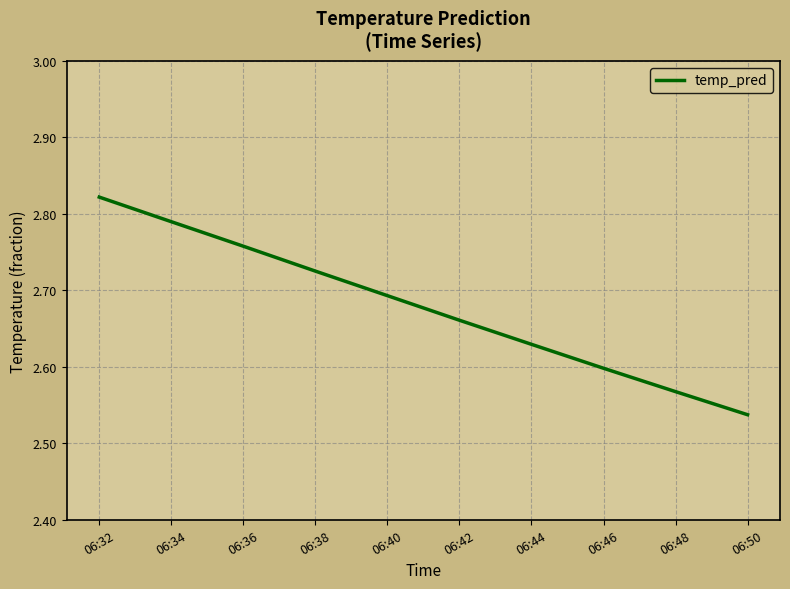

What is the difference between the maximum and minimum values?

0.3